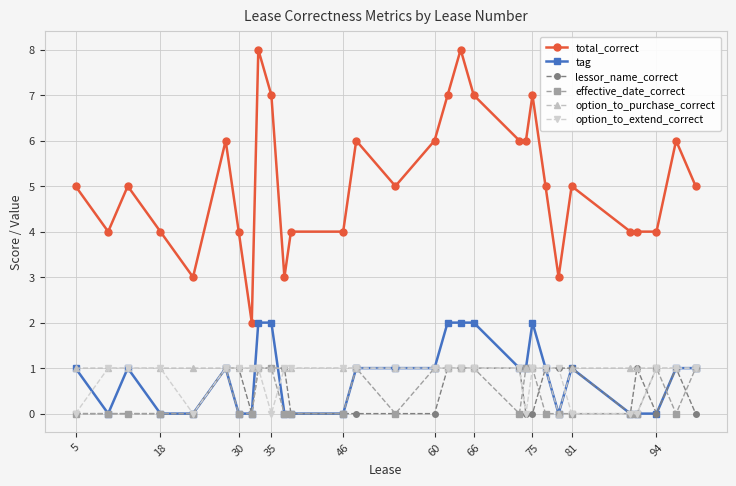

What is the difference between the maximum and second lowest values in the option_to_extend_correct series?

1